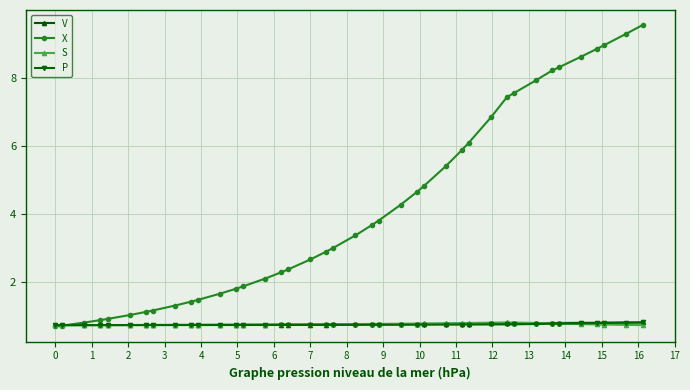

At how many categories does at least one series exceed 5?

14